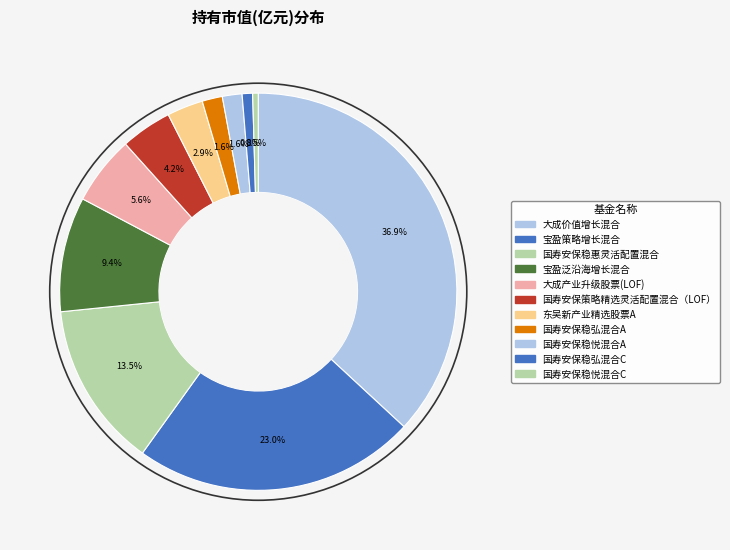

How many slices are in this pie chart?

11